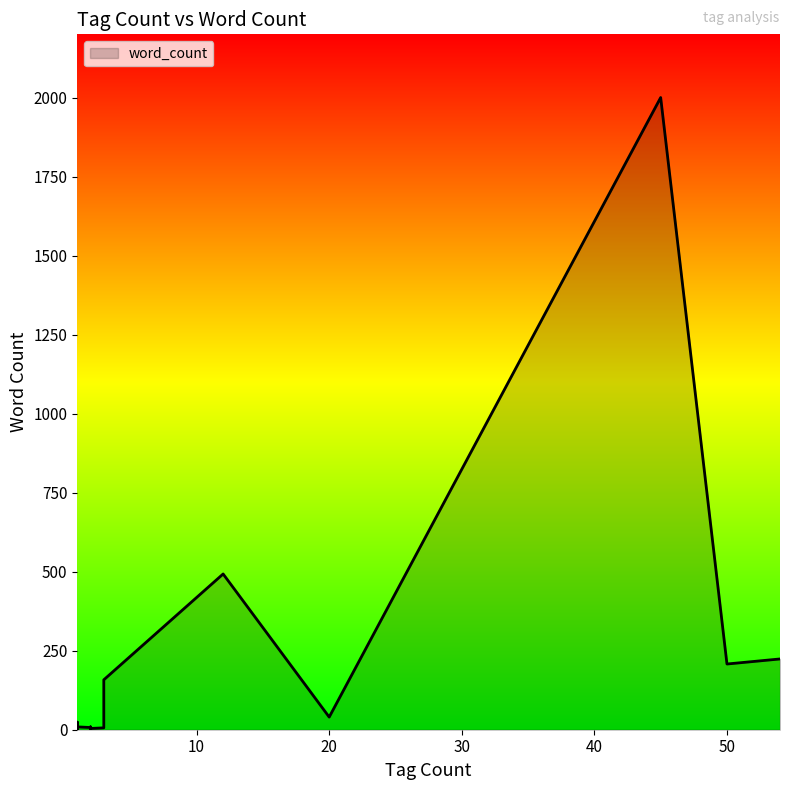

What is the label of the 12th point from the left?

45